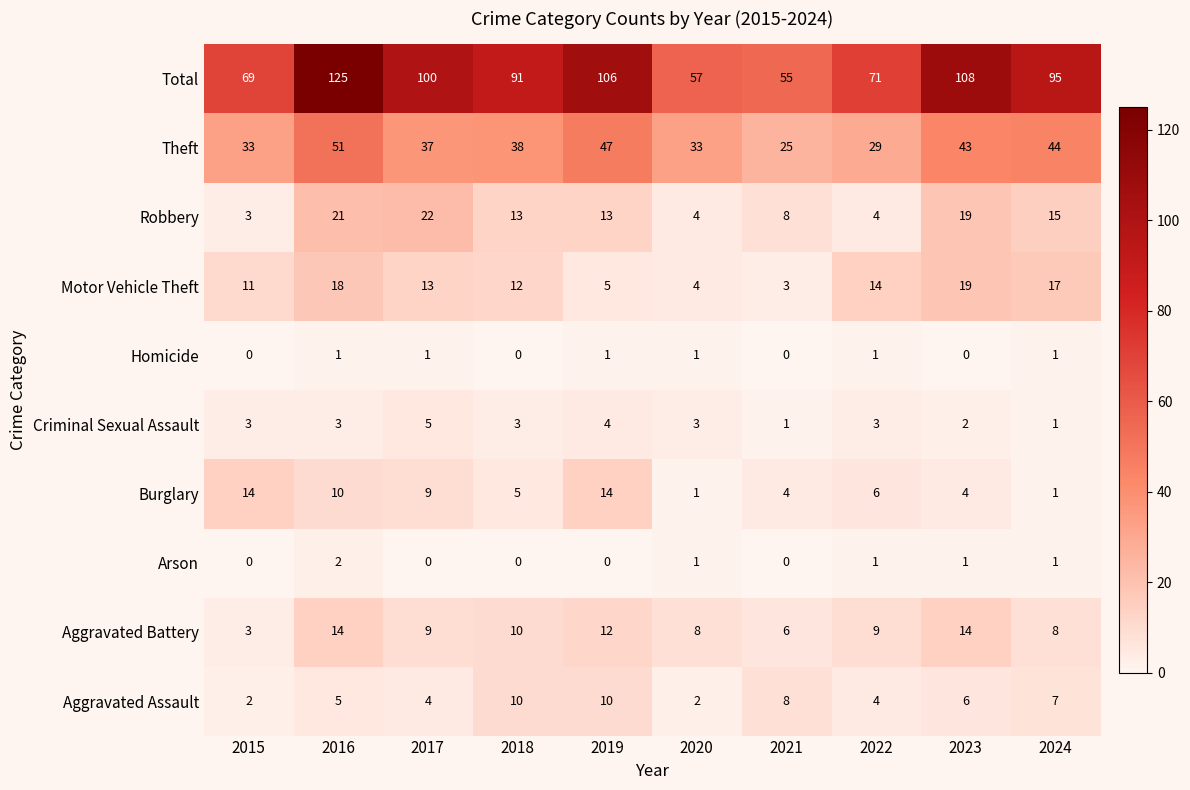

The value of Criminal Sexual Assault at 2021 is 0. True or false?

False